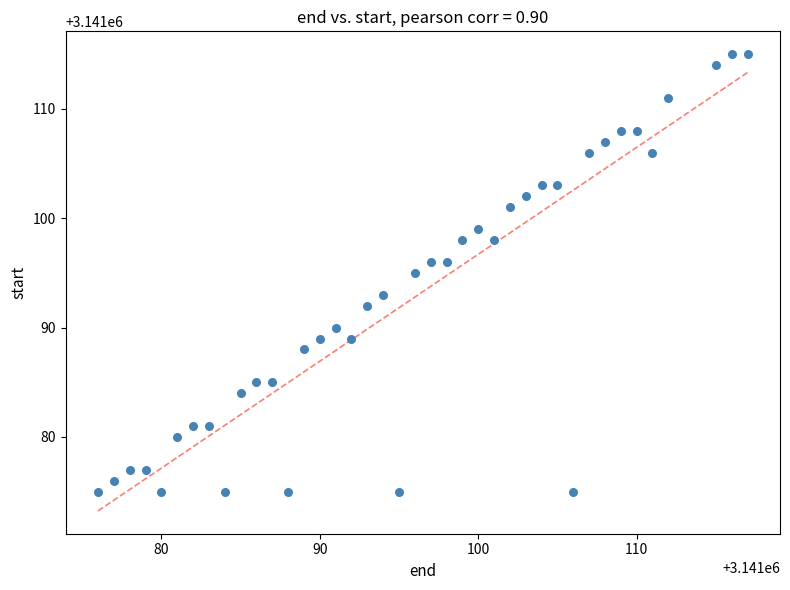

What is the range of X values (max minus min)?

41